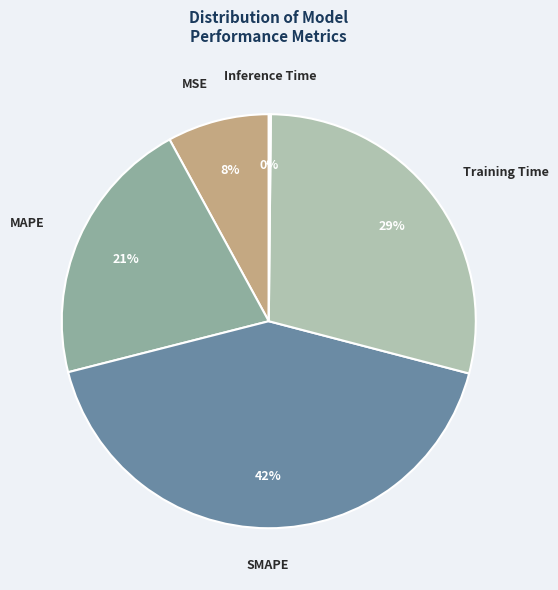

True or false: SMAPE accounts for 49% of the total.

False